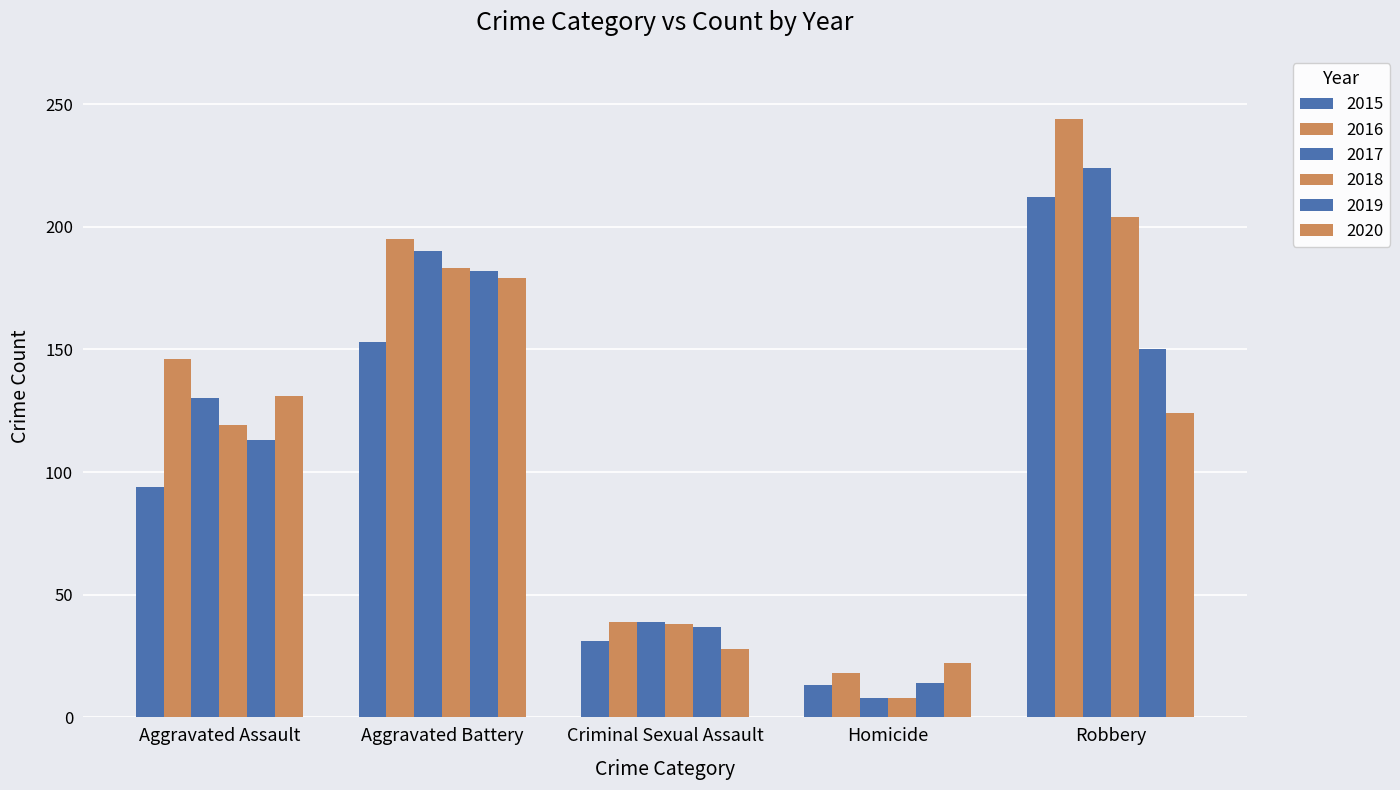

What position from the left is Aggravated Assault?

1